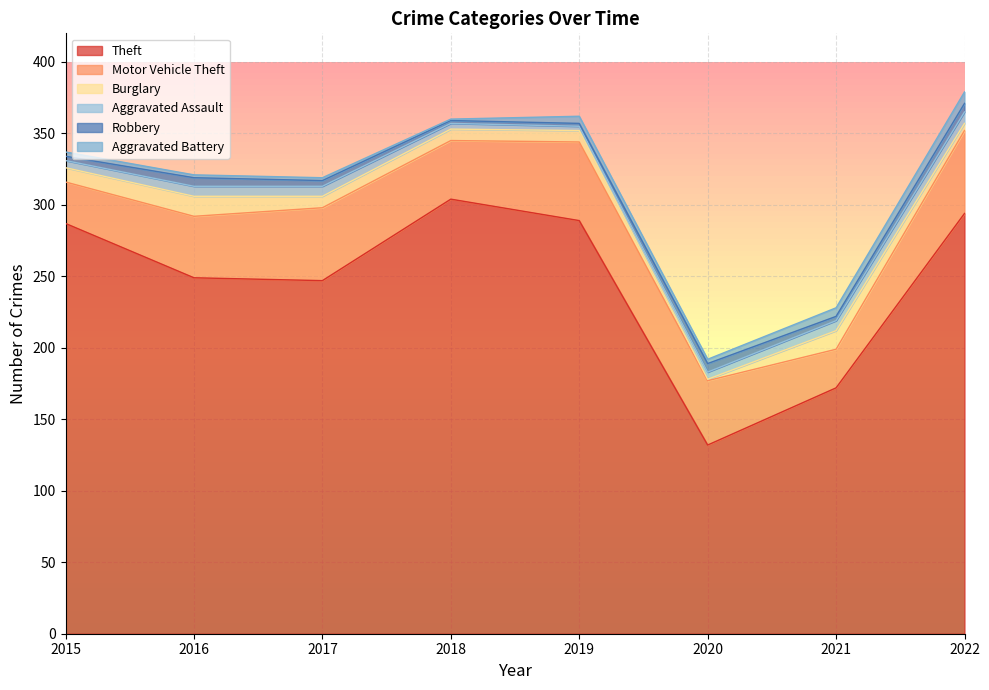

Which label corresponds to the largest value in the chart?

2018